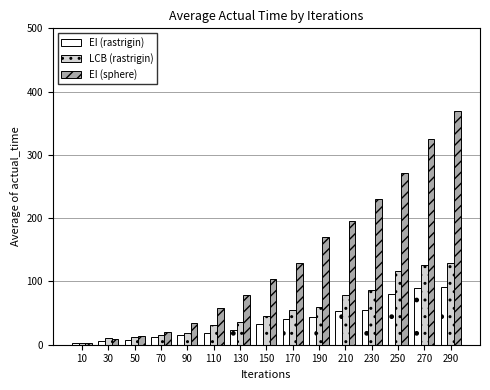

Are the bars grouped side by side (vs. stacked)?

Yes